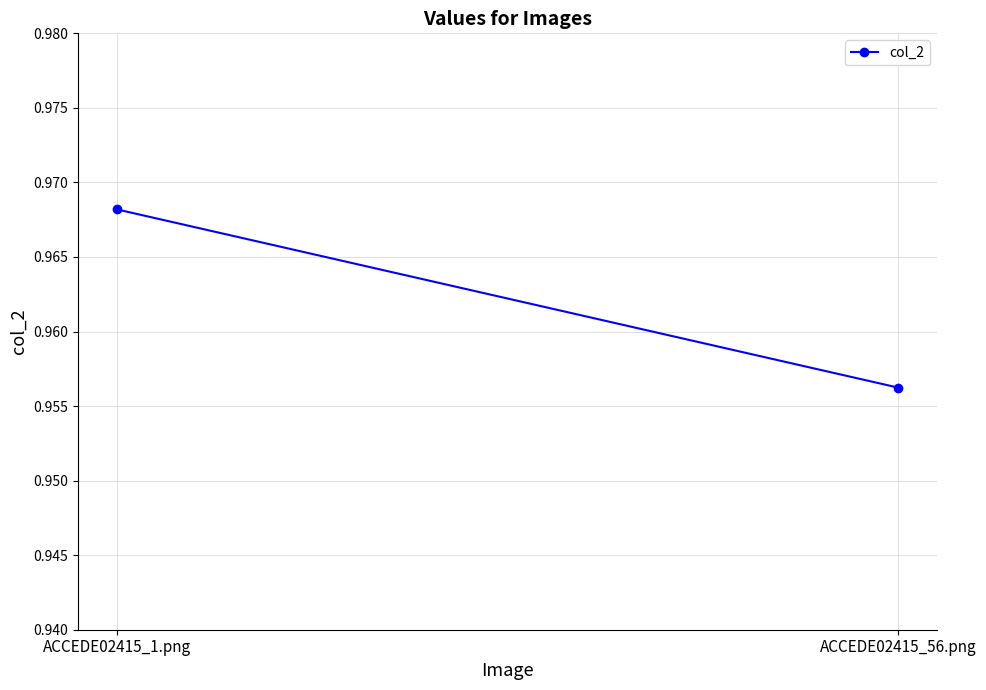

List the labels in order of value, smallest first.

ACCEDE02415_56.png, ACCEDE02415_1.png